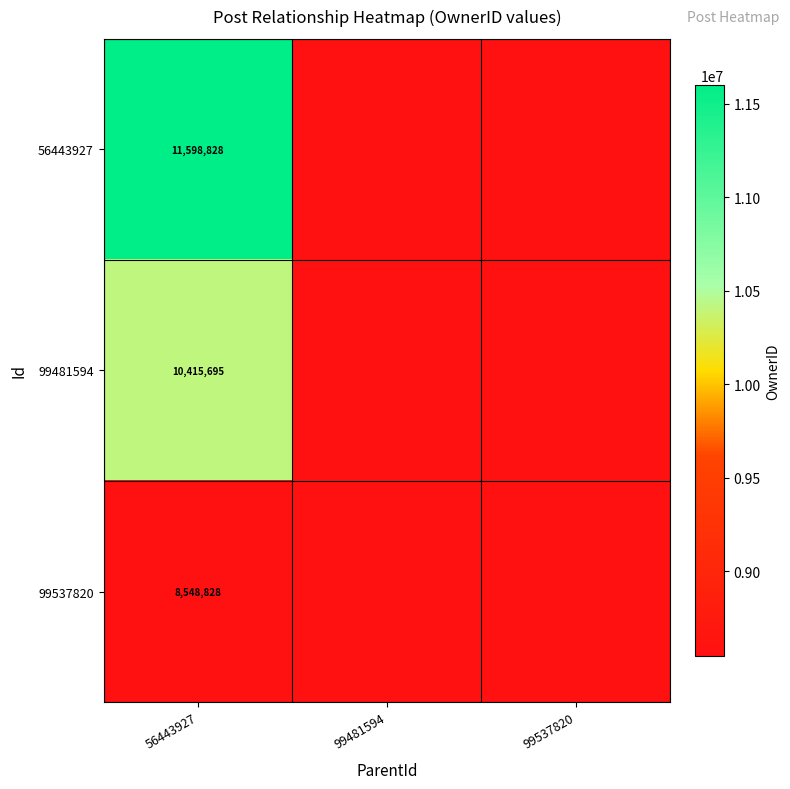

What is the spread (max minus min) of values at 56443927?

3050000